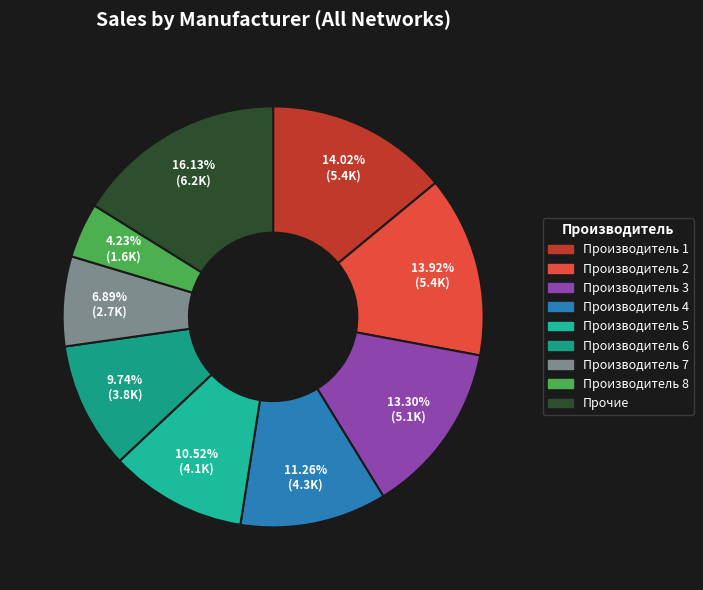

Which slice is the largest?

Прочие